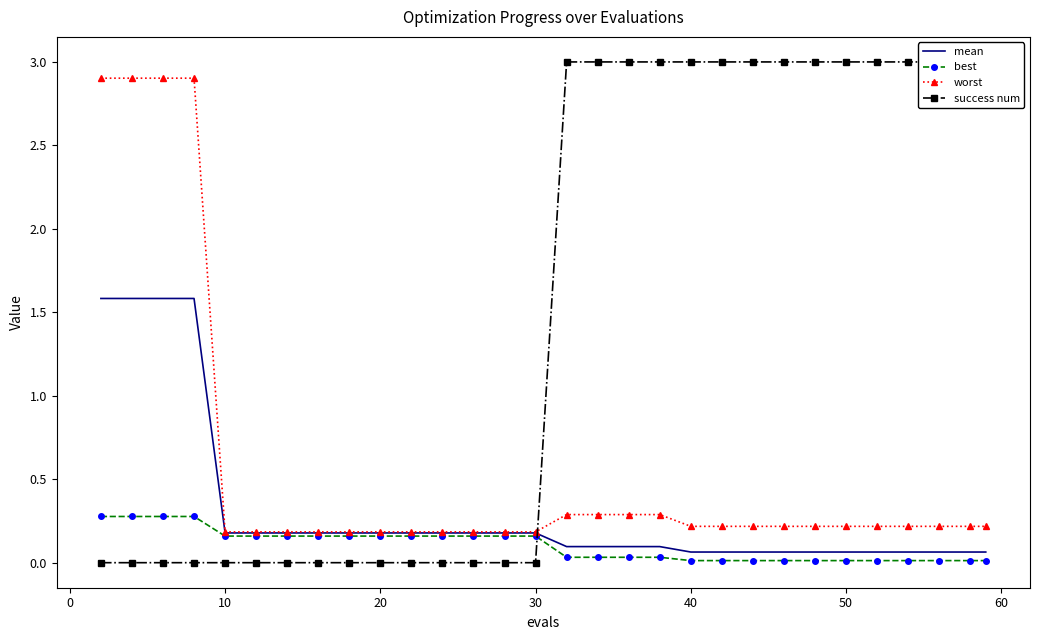

Reading right to left, extract all data points from this chart.

mean: 0.1	0.1	0.1	0.1	0.1	0.1	0.1	0.1	0.1	0.1	0.1	0.1	0.1	0.1	0.1	0.2	0.2	0.2	0.2	0.2	0.2	0.2	0.2	0.2	0.2	0.2	1.6	1.6	1.6	1.6
best: 0.0	0.0	0.0	0.0	0.0	0.0	0.0	0.0	0.0	0.0	0.0	0.0	0.0	0.0	0.0	0.2	0.2	0.2	0.2	0.2	0.2	0.2	0.2	0.2	0.2	0.2	0.3	0.3	0.3	0.3
worst: 0.2	0.2	0.2	0.2	0.2	0.2	0.2	0.2	0.2	0.2	0.2	0.3	0.3	0.3	0.3	0.2	0.2	0.2	0.2	0.2	0.2	0.2	0.2	0.2	0.2	0.2	2.9	2.9	2.9	2.9
success num: 3.0	3.0	3.0	3.0	3.0	3.0	3.0	3.0	3.0	3.0	3.0	3.0	3.0	3.0	3.0	0.0	0.0	0.0	0.0	0.0	0.0	0.0	0.0	0.0	0.0	0.0	0.0	0.0	0.0	0.0